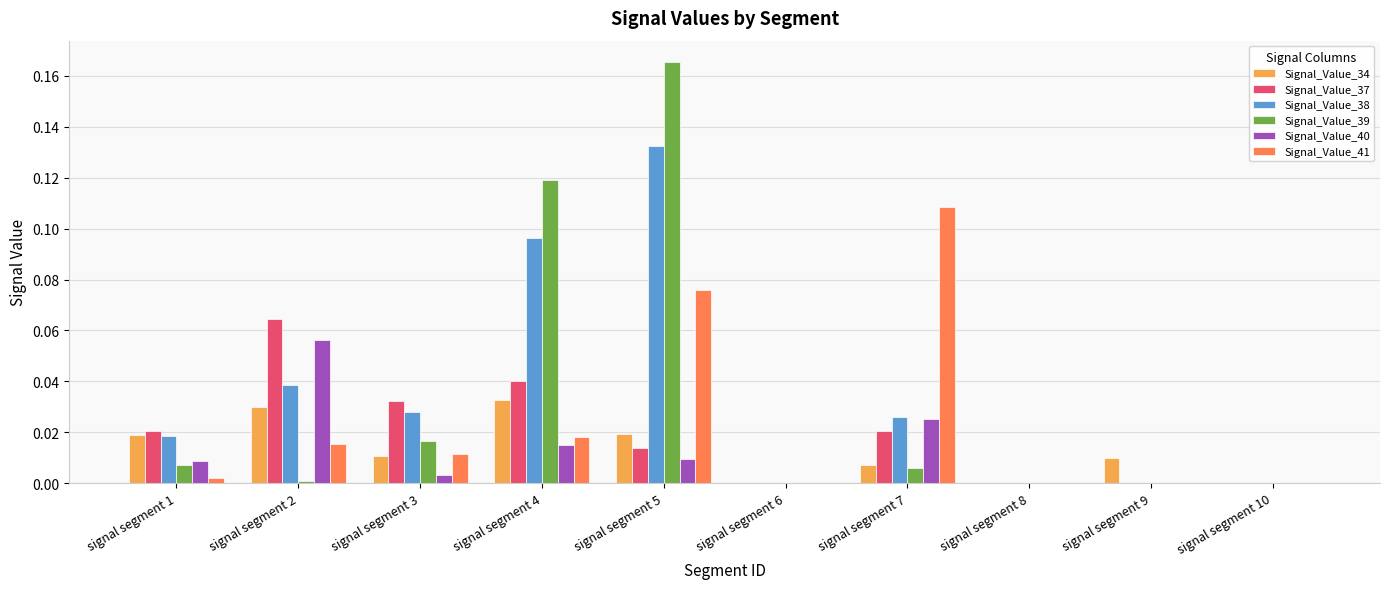

How many distinct data groups are displayed?

6